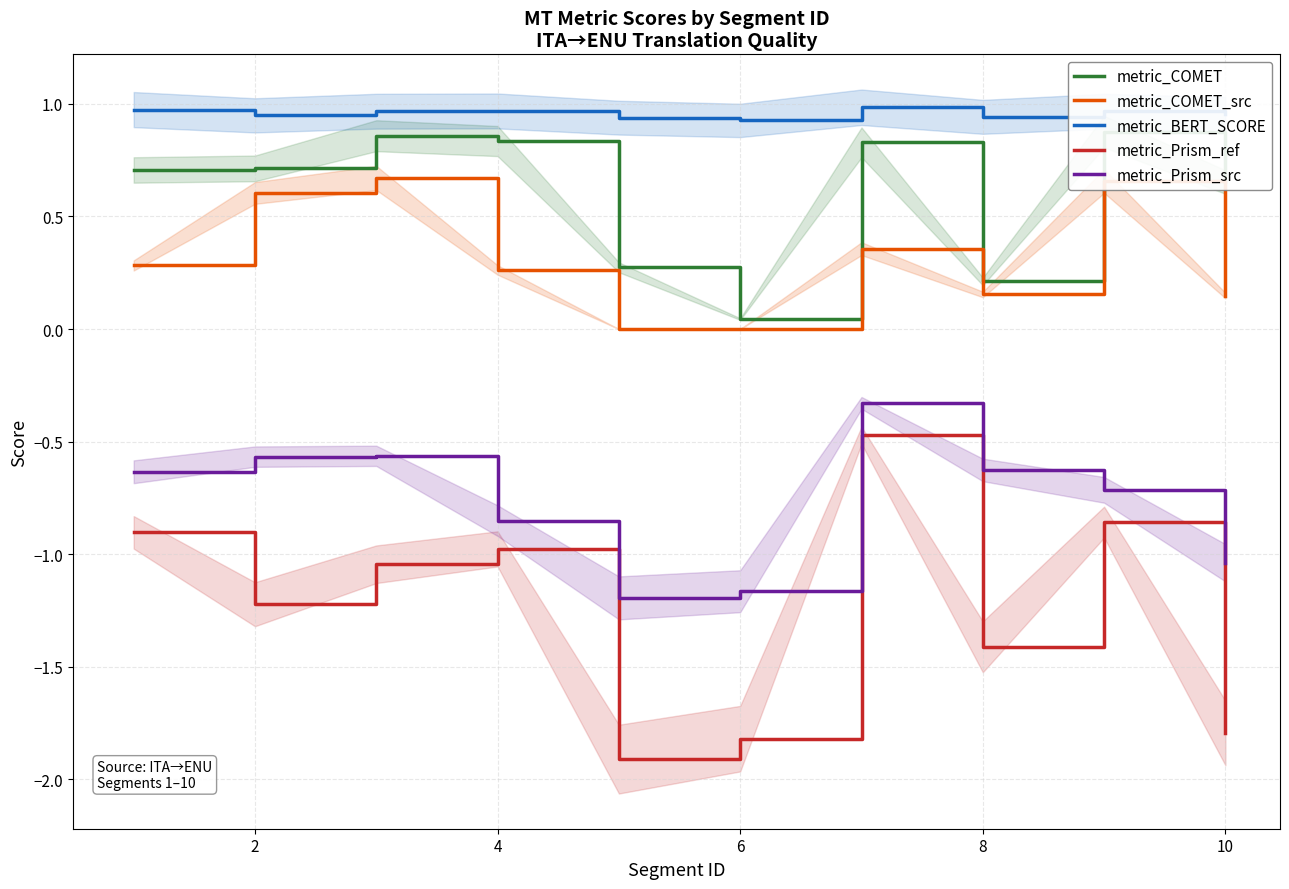

How many interior local peaks does the metric_Prism_ref series have?

3